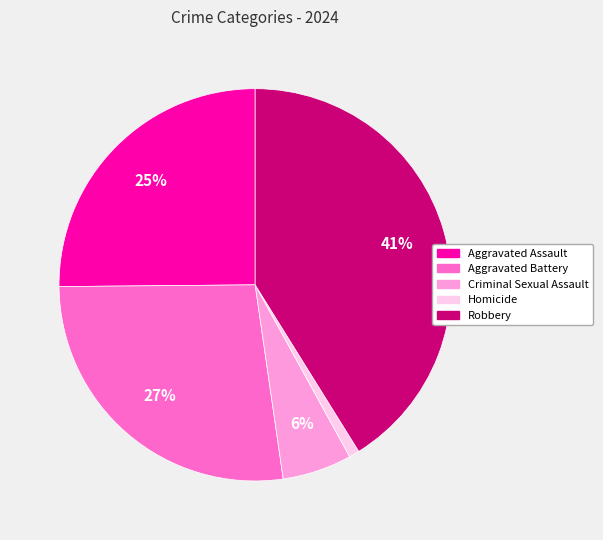

Do Aggravated Assault and Robbery together represent more than half of the pie?

Yes